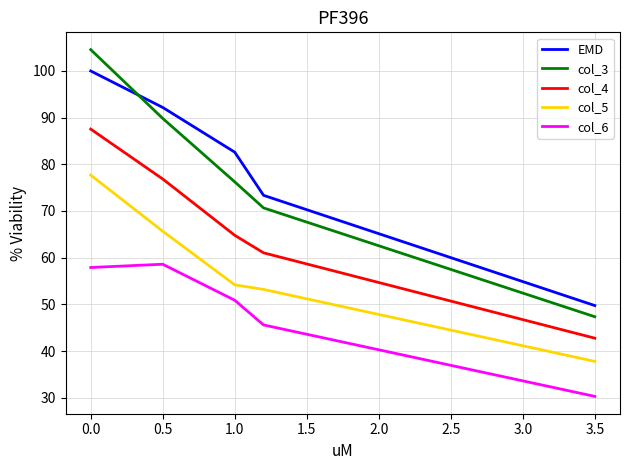

Which series has the widest spread of values?

col_3